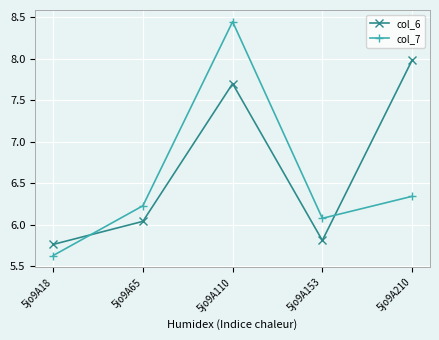

Rank the series by their average value, from highest to lowest.

col_6, col_7